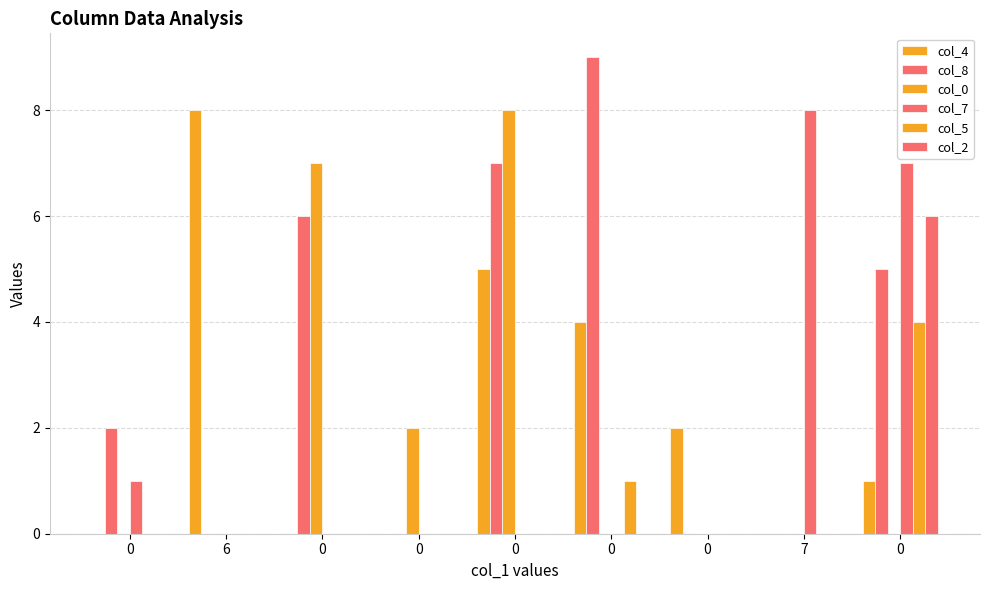

At which label does col_8 reach its minimum?

6